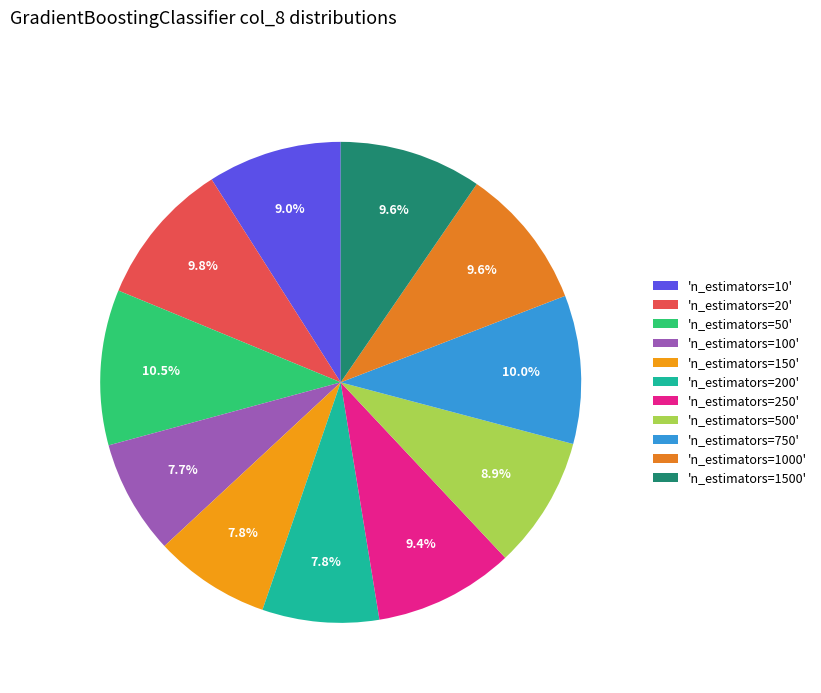

How many segments does this pie chart have?

11